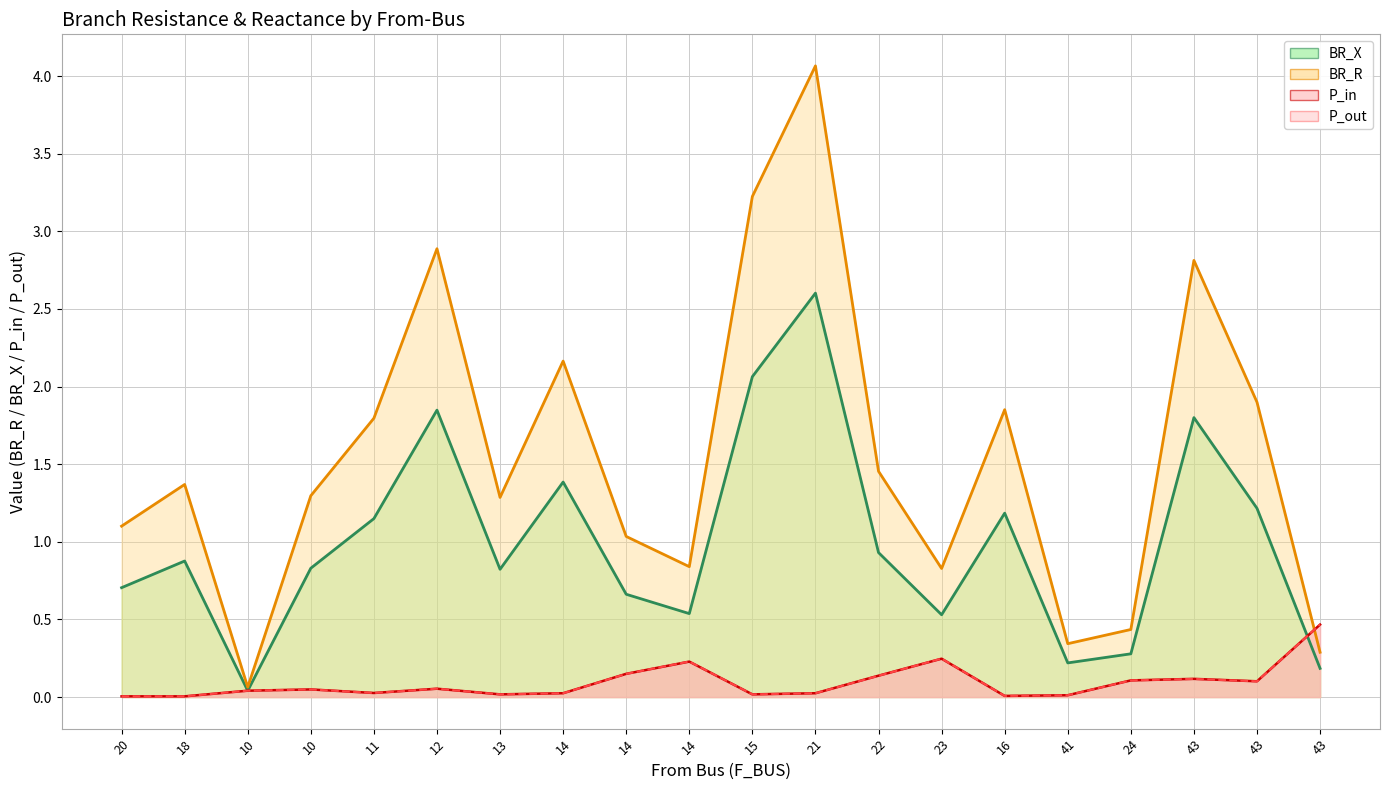

The BR_R line series shows 4.1 at 21. True or false?

True